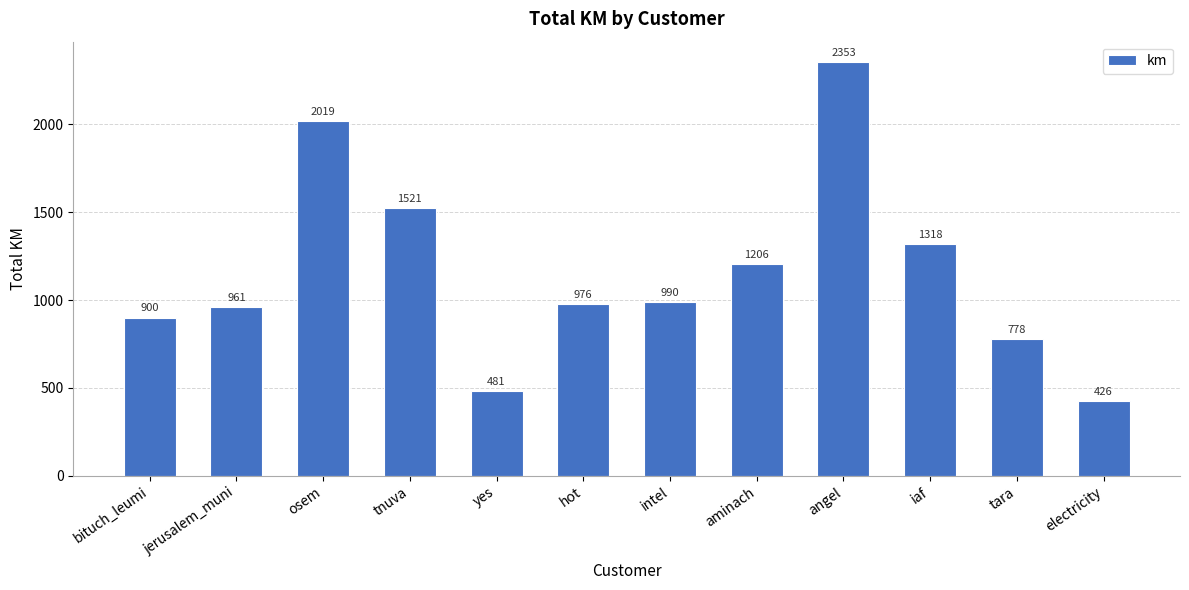

List the labels in order of value, smallest first.

electricity, yes, tara, bituch_leumi, jerusalem_muni, hot, intel, aminach, iaf, tnuva, osem, angel